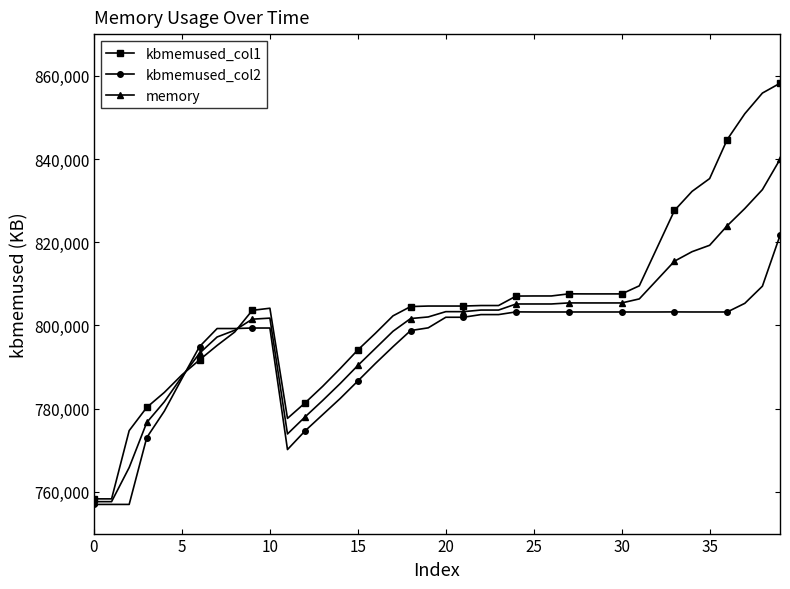

List the series in order of their overall mean, lowest first.

kbmemused_col2, memory, kbmemused_col1